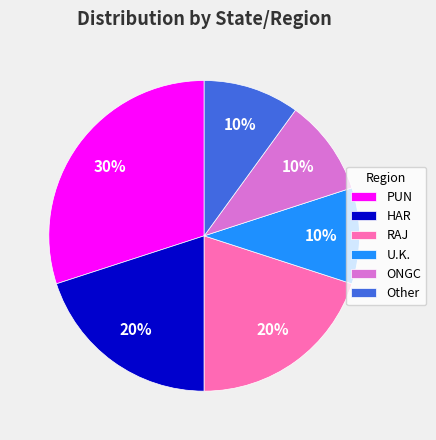

To the nearest percent, what is the combined percentage of Other and HAR?

30%